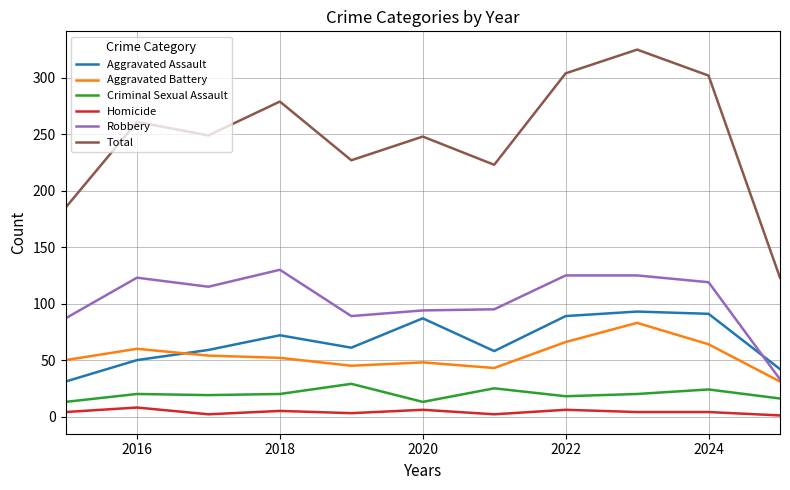

Which series has the largest total across all categories?

Total